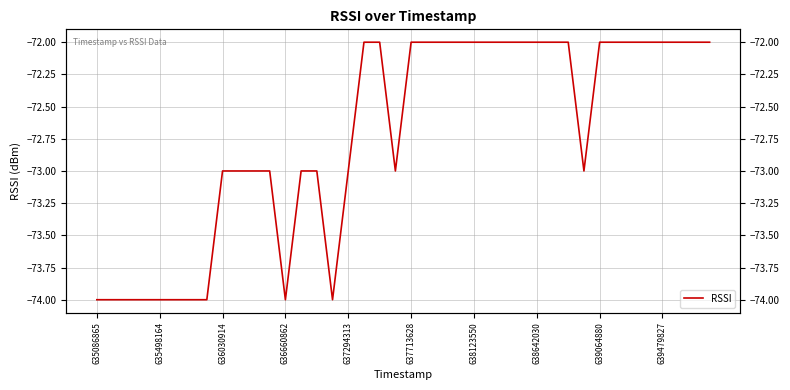

Reading right to left, what are all the values shown in this chart?

-72	-72	-72	-72	-72	-72	-72	-72	-73	-72	-72	-72	-72	-72	-72	-72	-72	-72	-72	-72	-73	-72	-72	-73	-74	-73	-73	-74	-73	-73	-73	-73	-74	-74	-74	-74	-74	-74	-74	-74